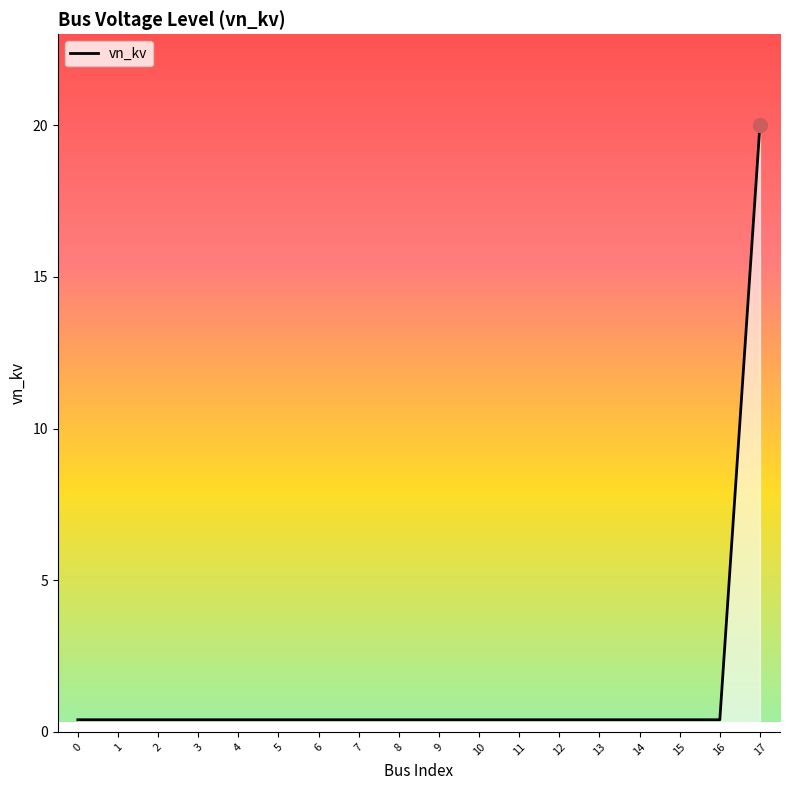

Reading left to right, transcribe all the data shown in this chart.

0=0.4	1=0.4	2=0.4	3=0.4	4=0.4	5=0.4	6=0.4	7=0.4	8=0.4	9=0.4	10=0.4	11=0.4	12=0.4	13=0.4	14=0.4	15=0.4	16=0.4	17=20.0